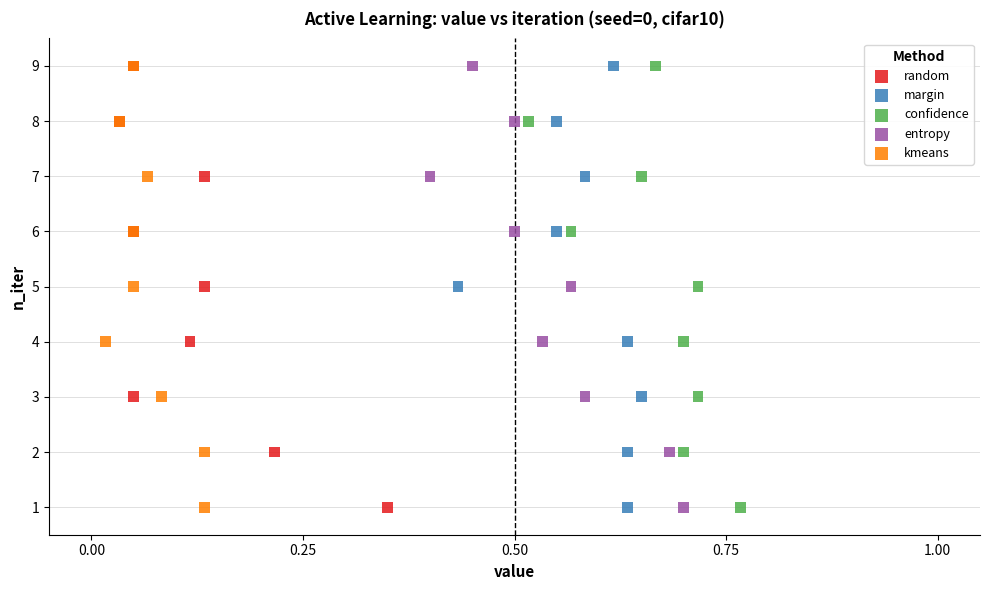

What are all the series names shown in the legend?

random, margin, confidence, entropy, kmeans